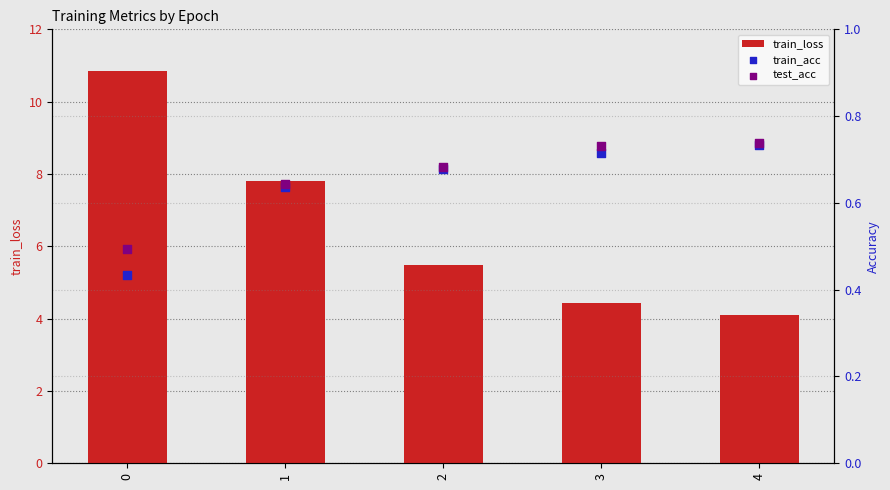

Is the value of train_loss at 2 greater than the value of train_acc at 4?

Yes